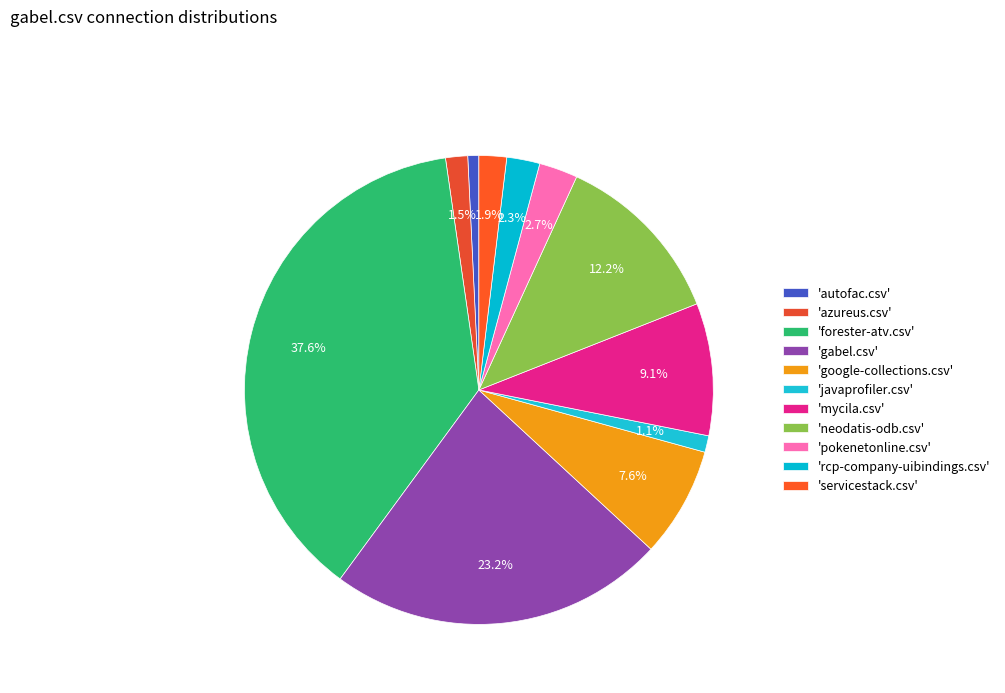

What is the largest slice in the pie chart?

forester-atv.csv